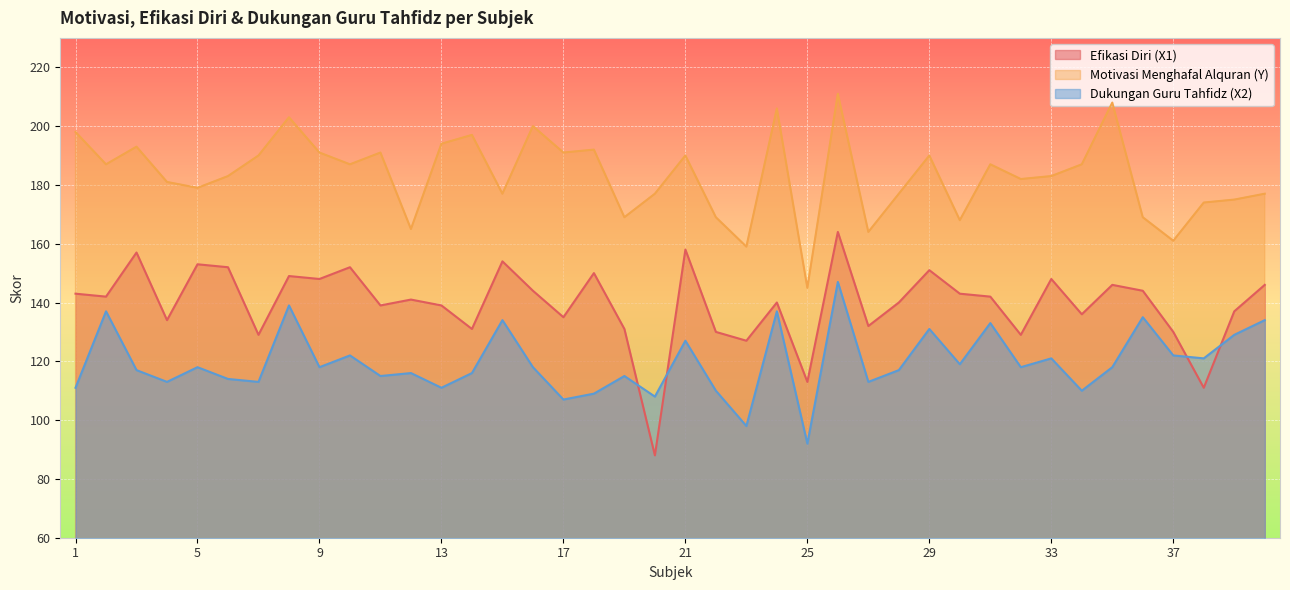

How many lines are shown in the chart?

3